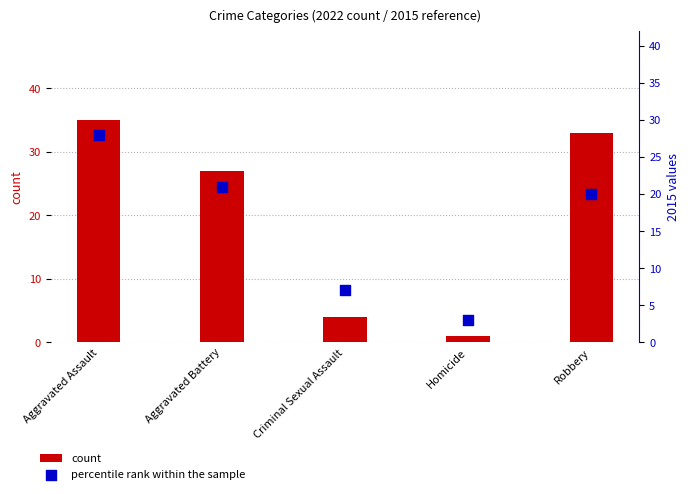

Which series has the widest spread of Y values?

count